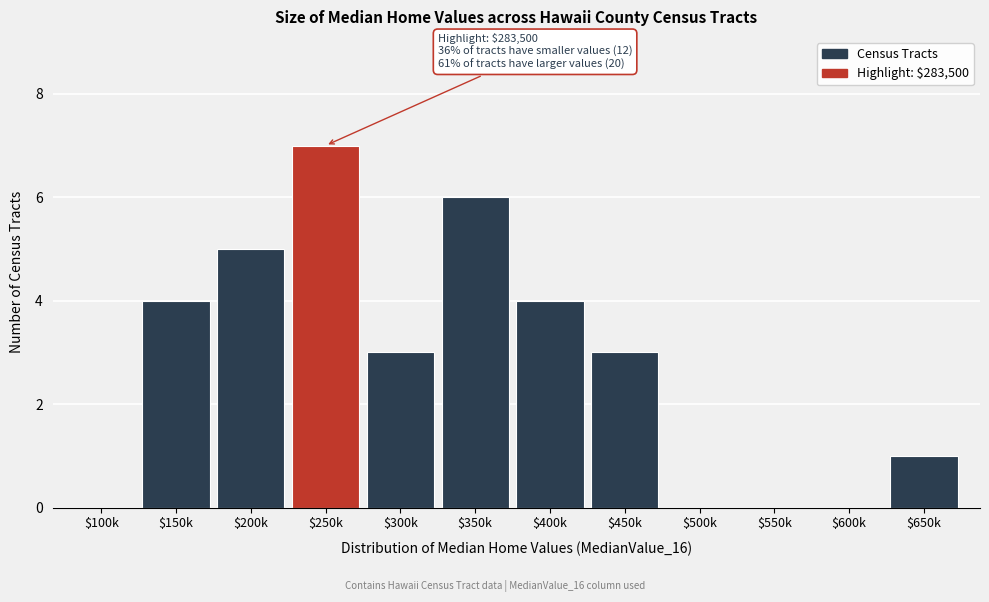

What value does the data have at $400k?

4